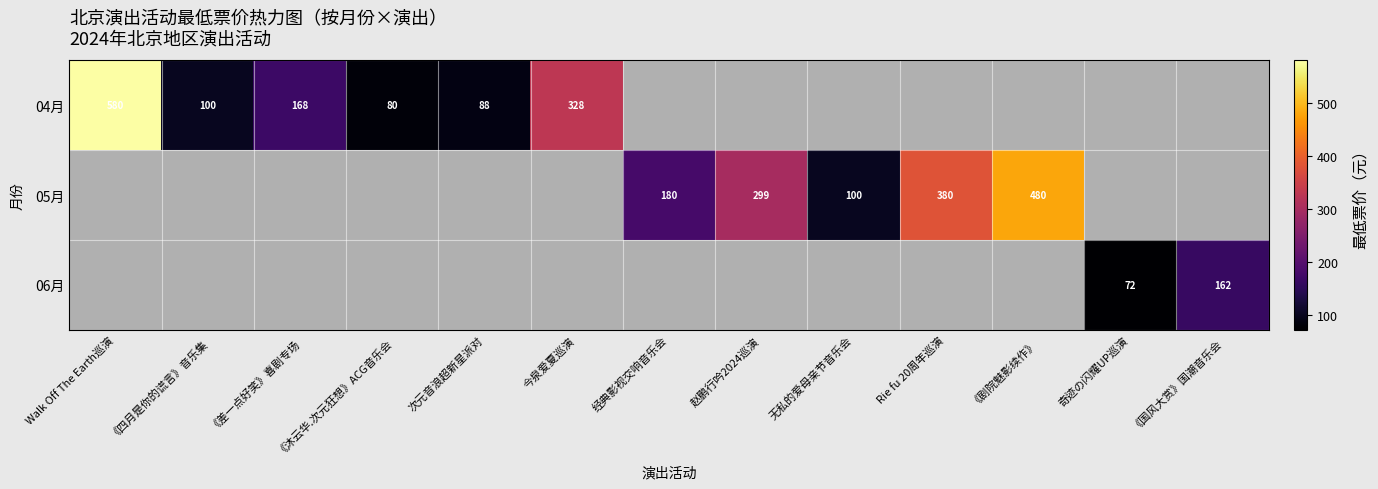

The value of 06月 at 《国风大赏》国潮音乐会 is 162. True or false?

True